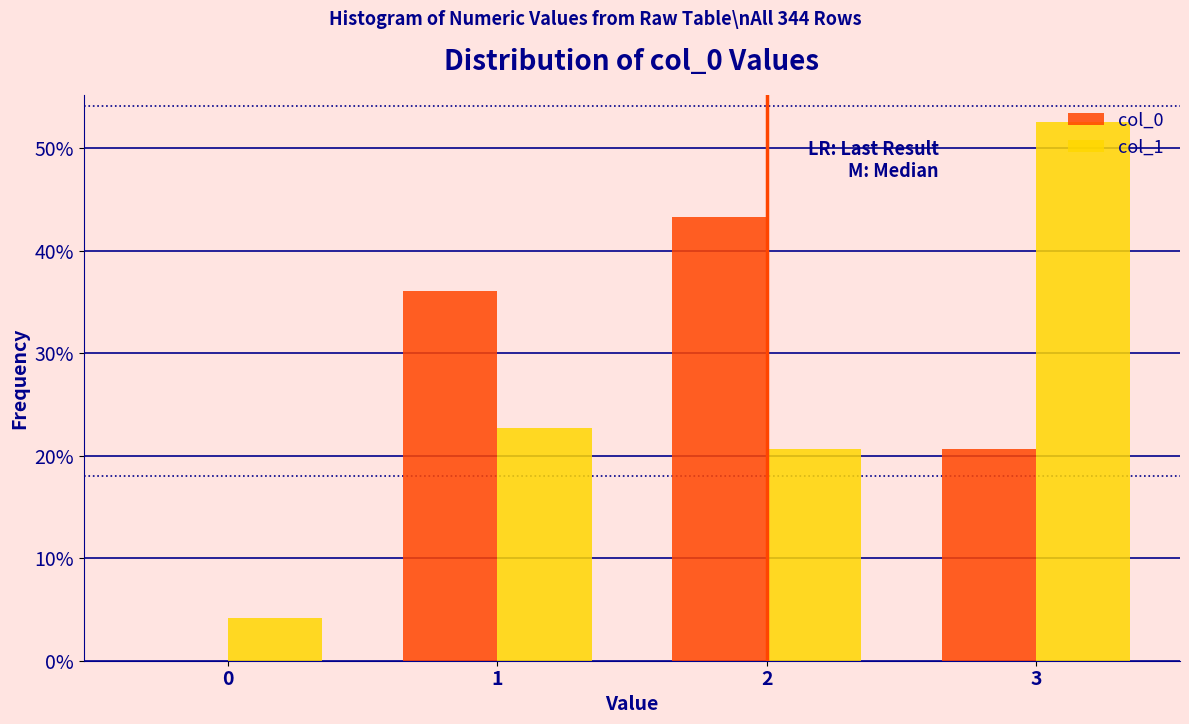

Reading left to right, transcribe all the data shown in this chart.

col_0: 0=0.0	1=36.1	2=43.3	3=20.6
col_1: 0=4.1	1=22.7	2=20.6	3=52.6